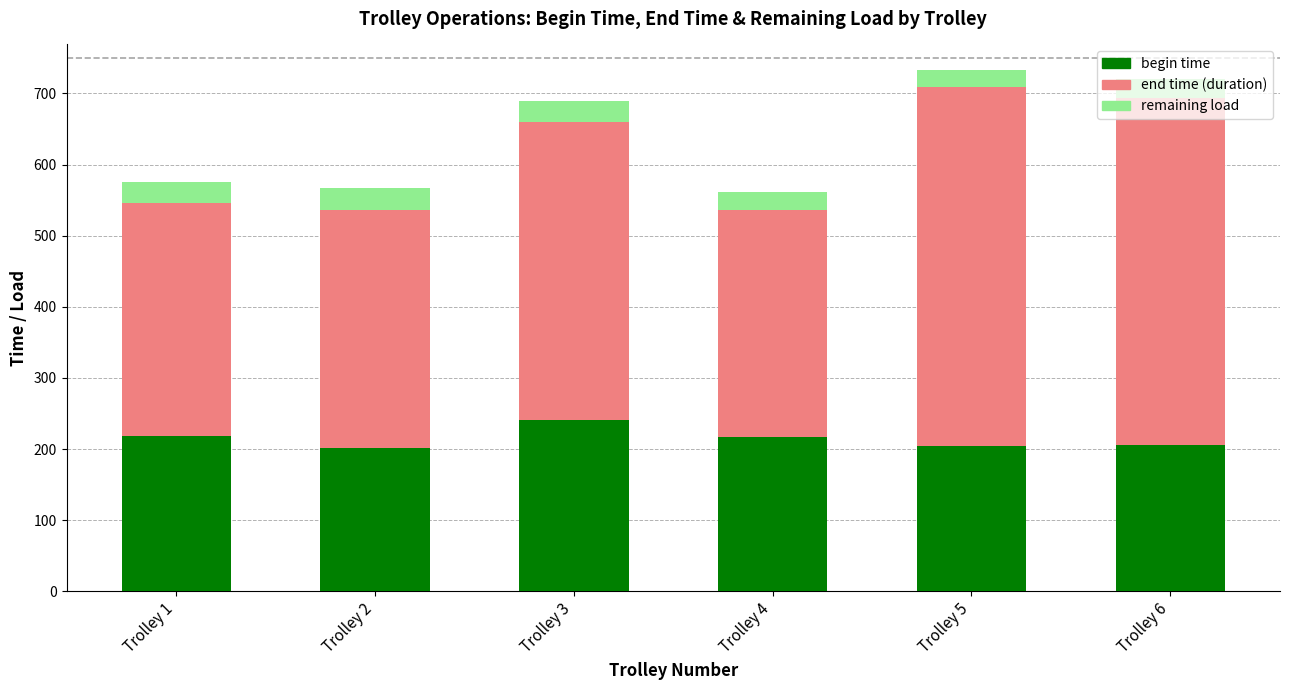

What is the average value of the begin time series?

214.7